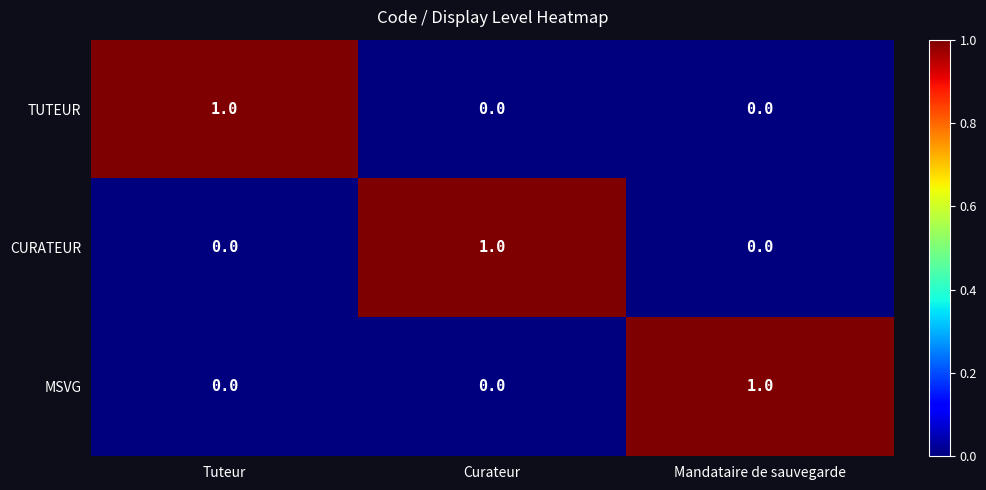

How many MSVG values are between 0 and 1?

3